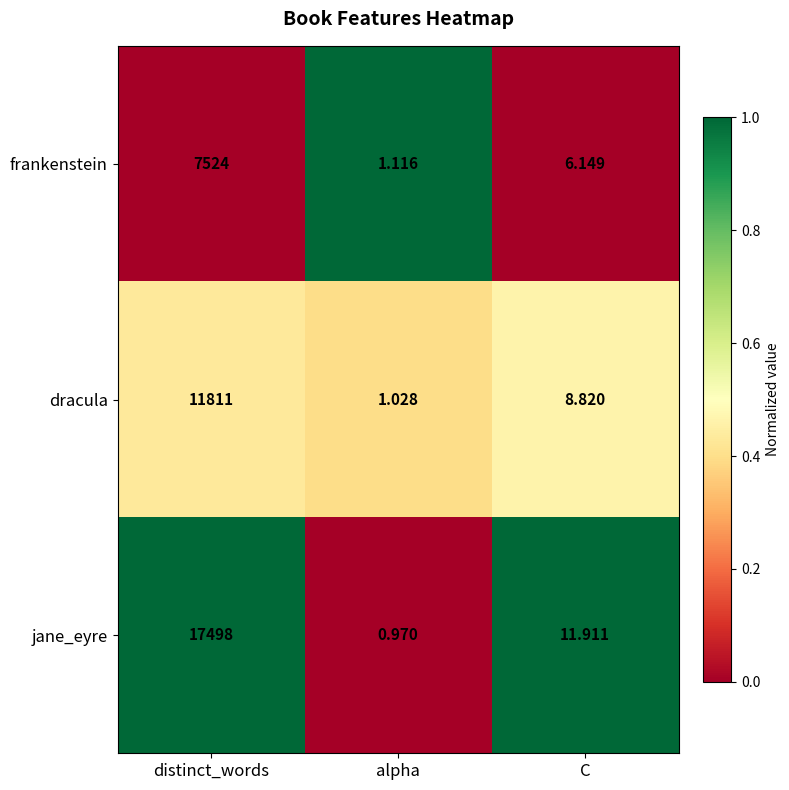

At how many categories does at least one series exceed 0?

3